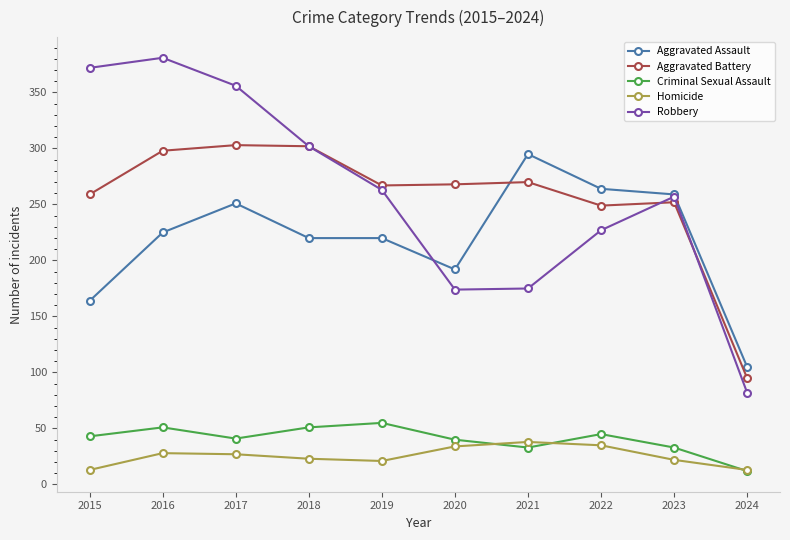

What is the minimum value shown in the chart?

12